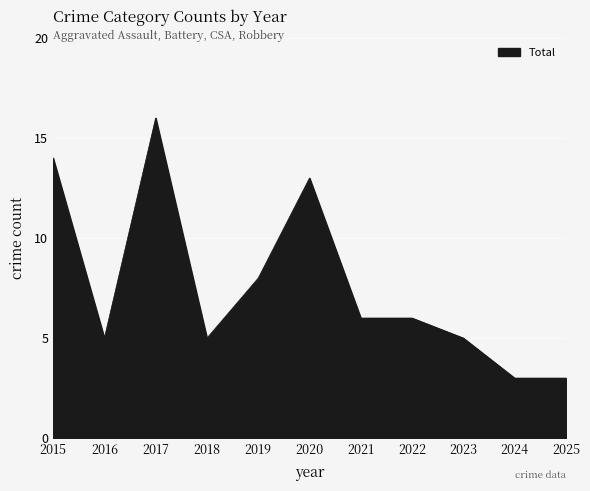

Read the value at 2023, to the nearest 5.

5